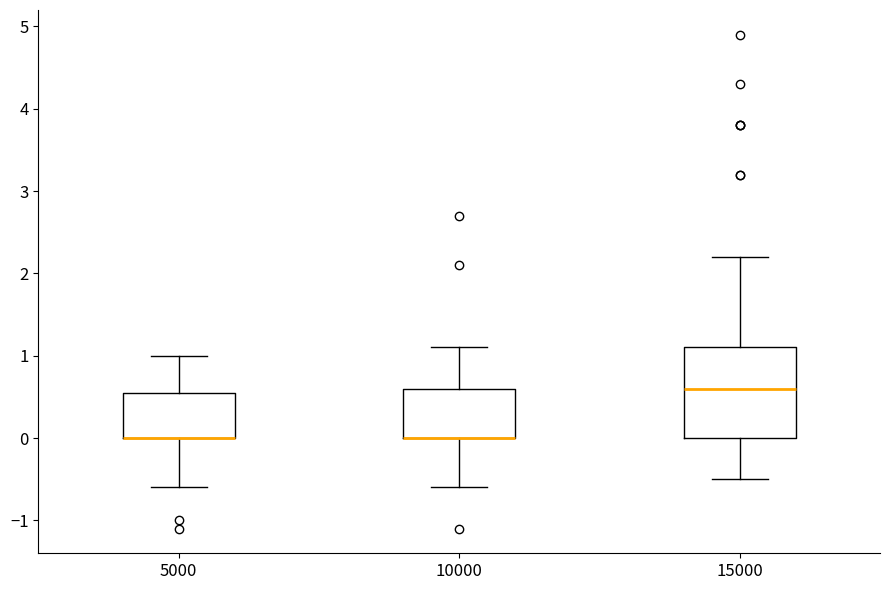

Reading left to right, transcribe this box plot: for each box, give where its median line is, the range the box spans, and where its two whiskers end, as read against the y-axis. The values are not printed on the chart, so give them approximately, as read against the axis.

5000: median 0.0 (drawn on the box's lower edge), box 0.0 to 0.6, whiskers -0.6 to 1.0
10000: median 0.0 (drawn on the box's lower edge), box 0.0 to 0.6, whiskers -0.6 to 1.1
15000: median 0.6, box 0.0 to 1.1, whiskers -0.5 to 2.2